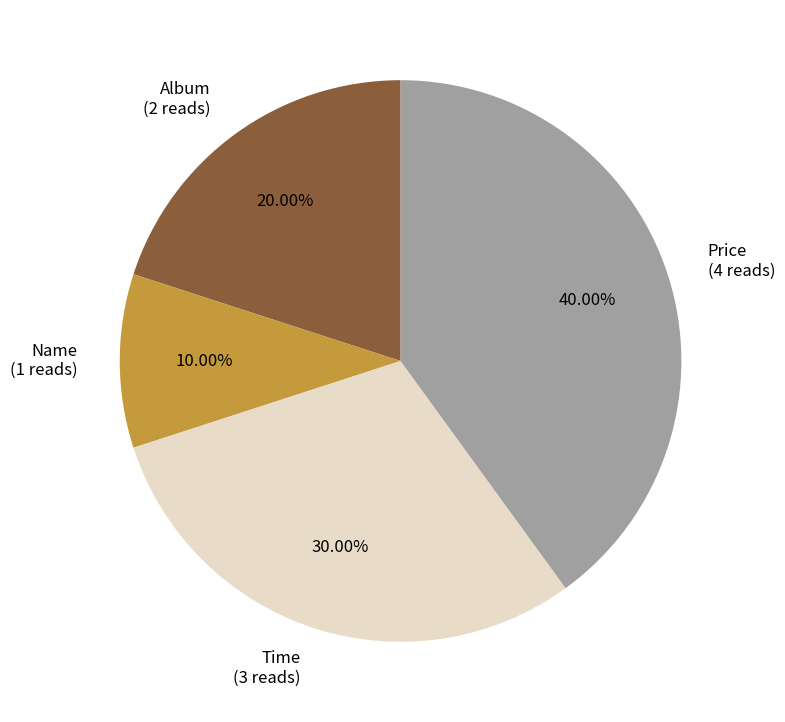

The Price slice represents 48% of the pie. True or false?

False